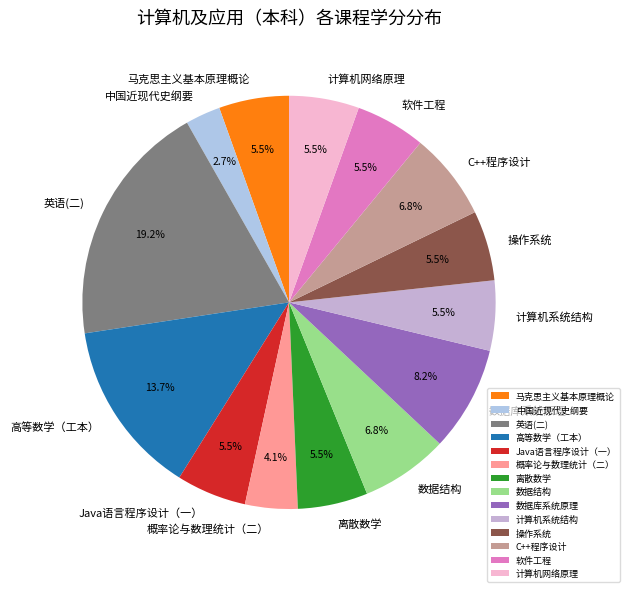

To the nearest percent, what is the combined percentage of 操作系统 and 高等数学（工本）?

19%